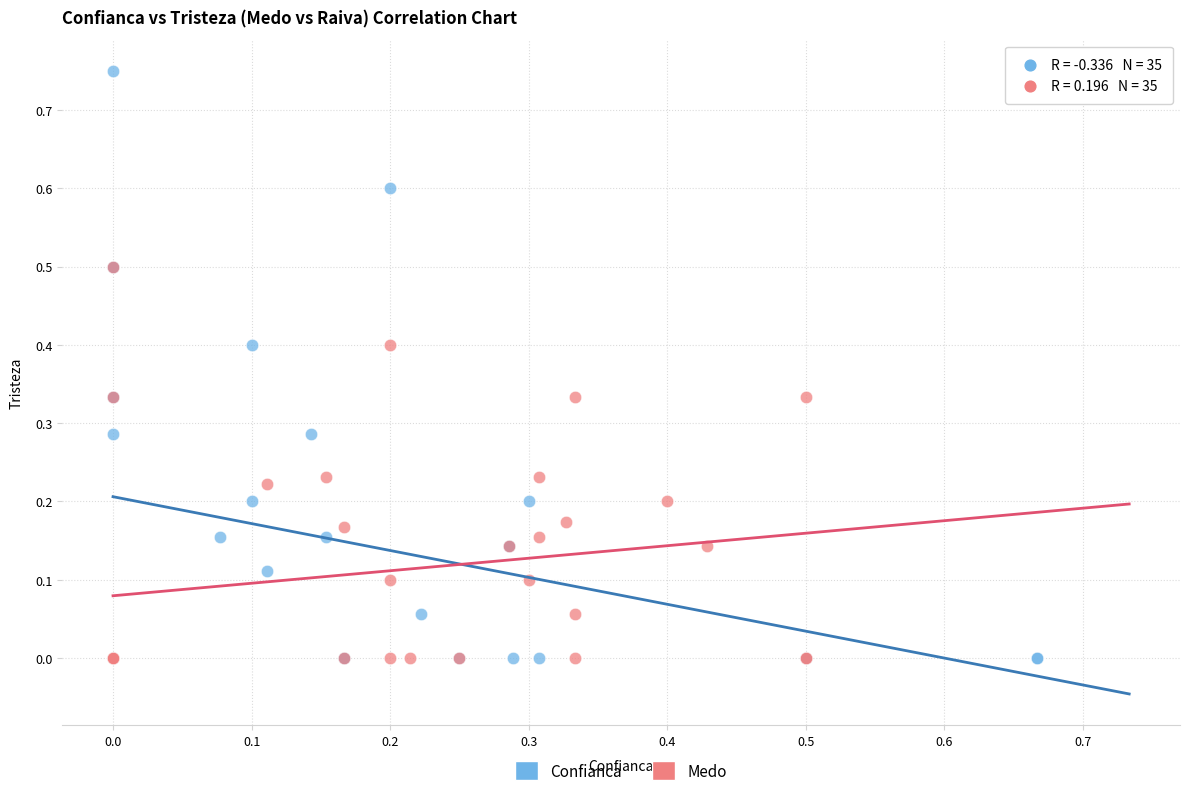

Which series contains the highest Y value?

Confianca